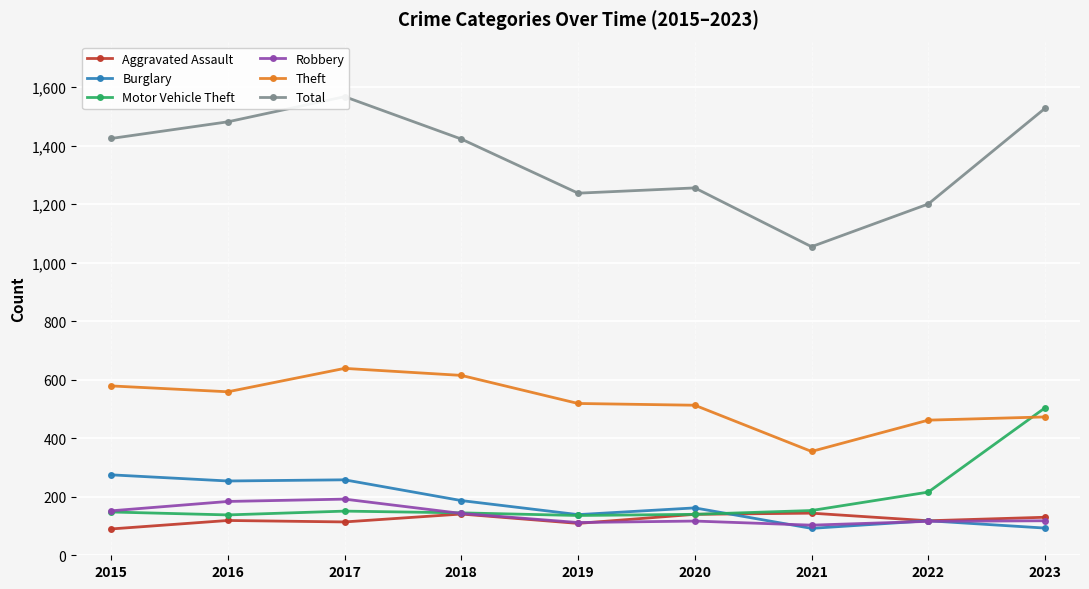

The value of Total at 2017 is 1568. True or false?

True